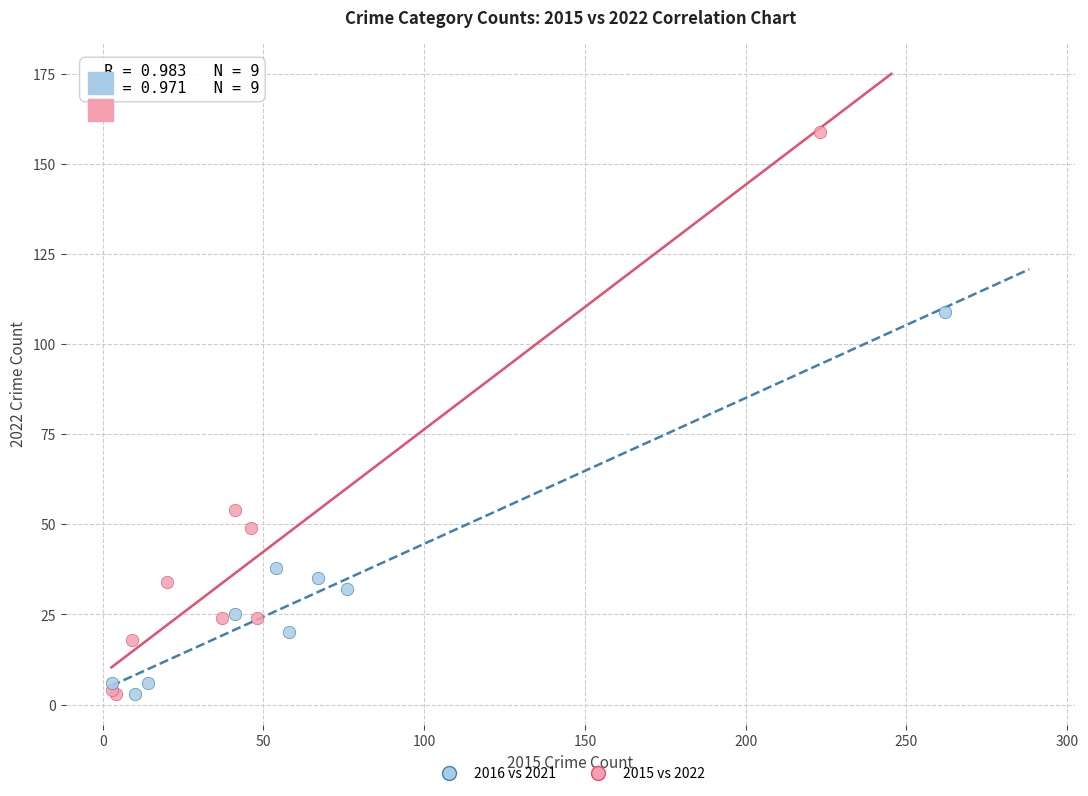

Which series has the largest Y range (max minus min)?

2015 vs 2022